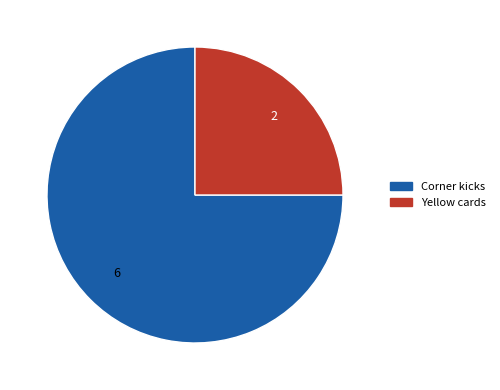

Is the sum of Corner kicks and Yellow cards greater than half?

Yes